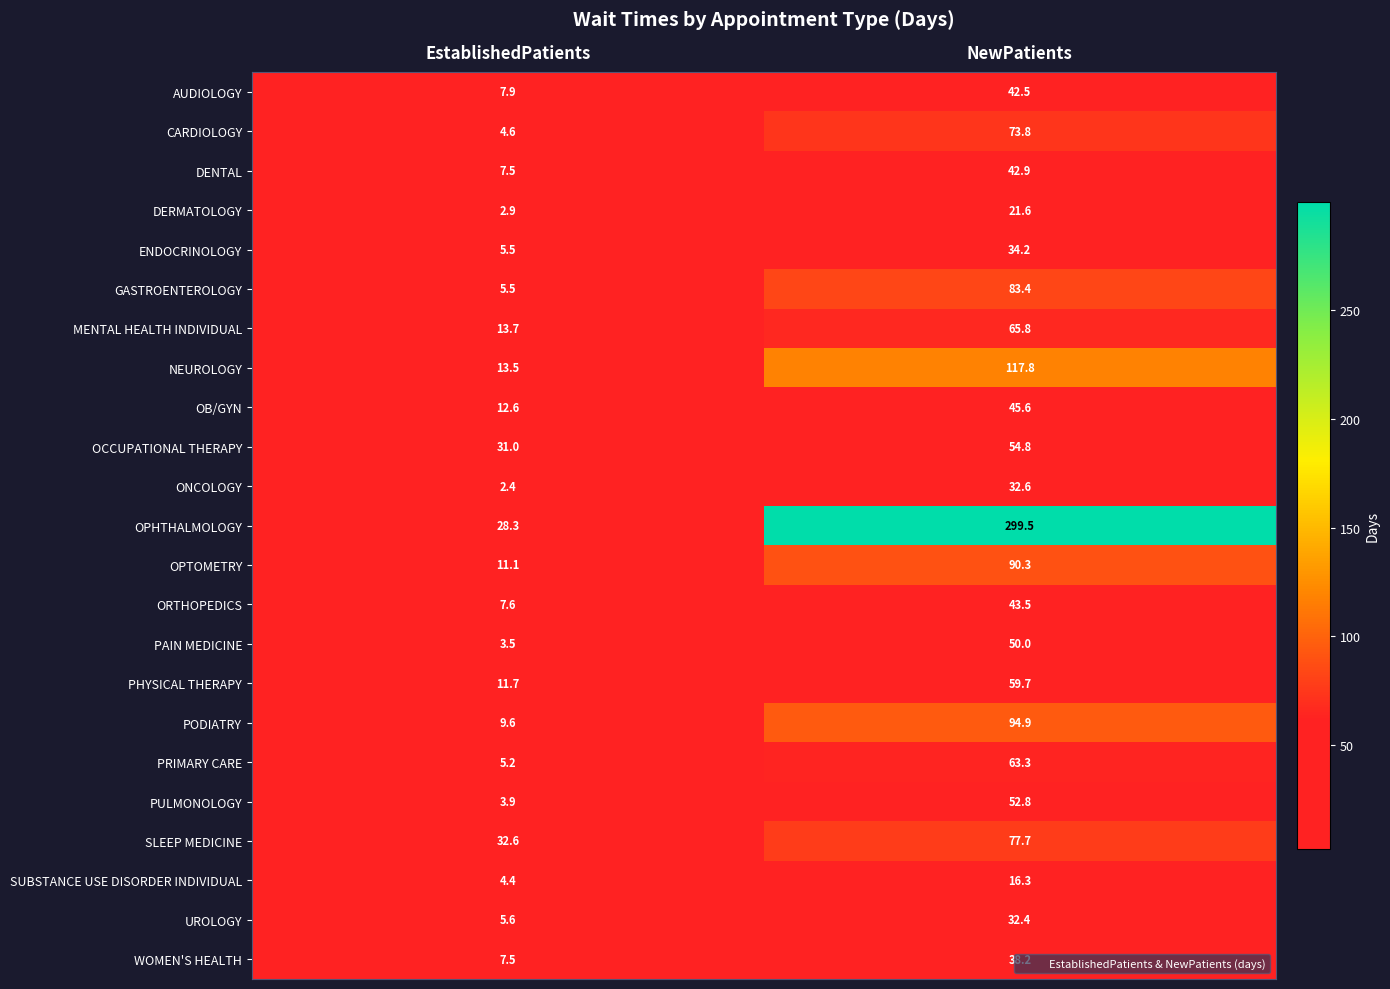

Where is ORTHOPEDICS nearest to the value 25?

EstablishedPatients